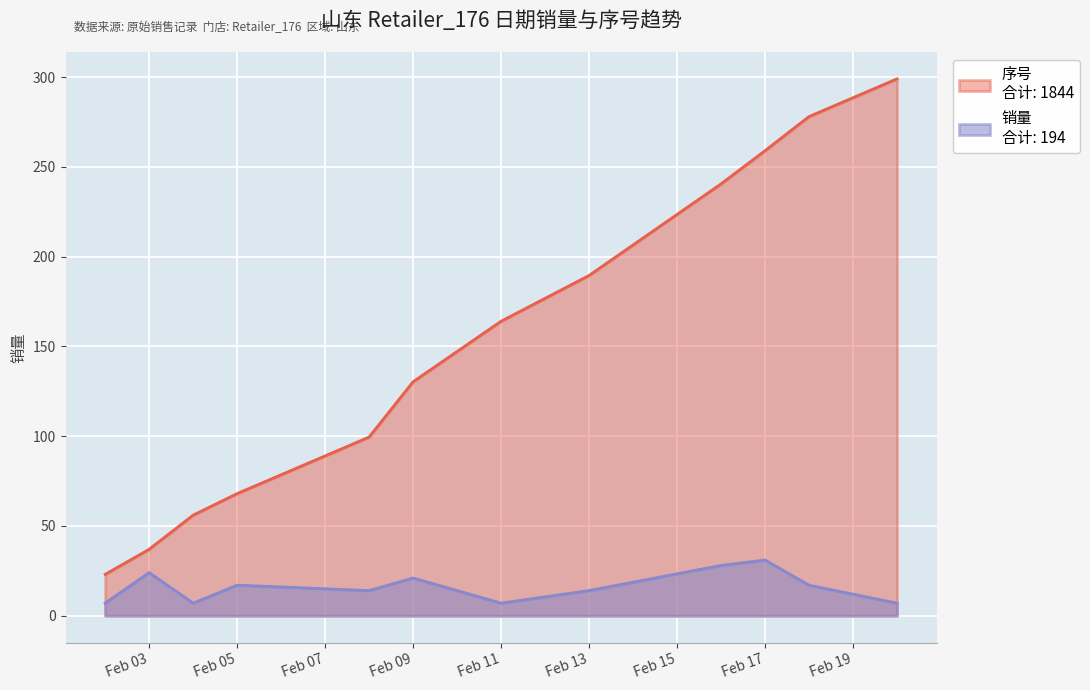

What is the spread (max minus min) of values at Feb 03?

13.0